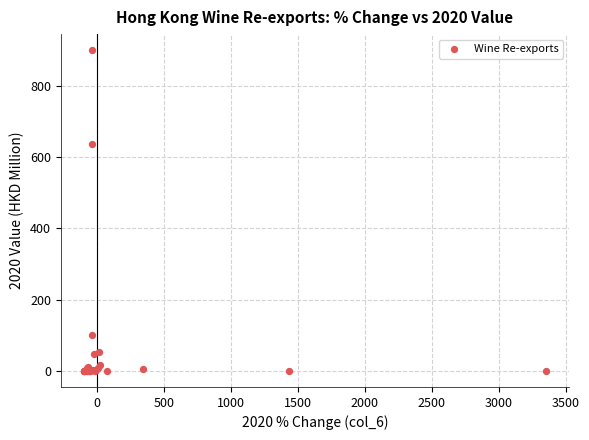

What Y value in the scatter plot is closest to 449?

636.4